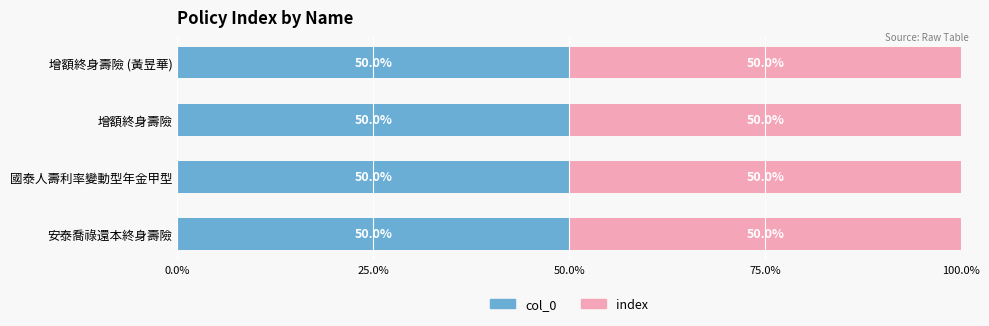

How many groups of bars are there?

4